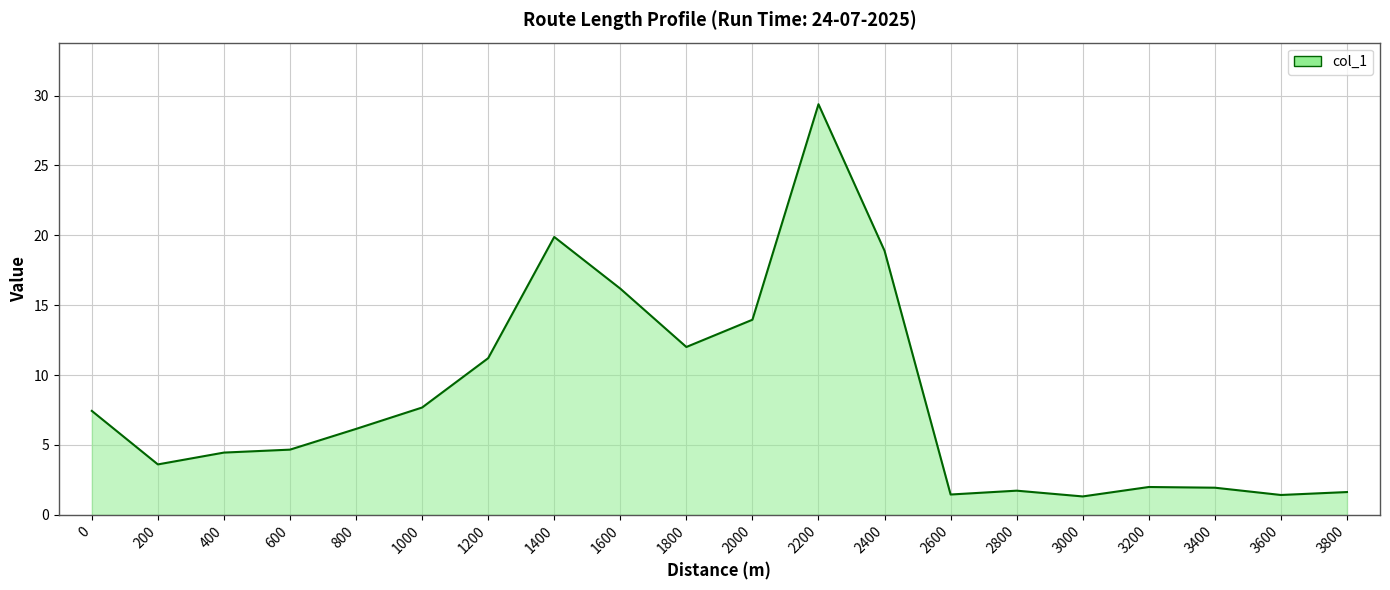

What is the change in value from 0 to 1800?

+4.6